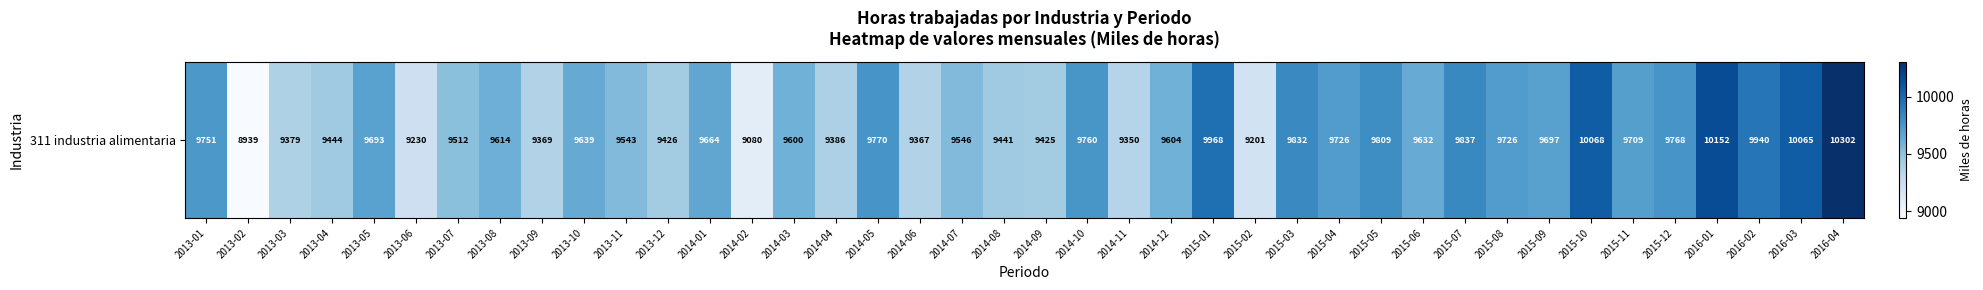

At which label does the data first exceed 9639?

2013-01